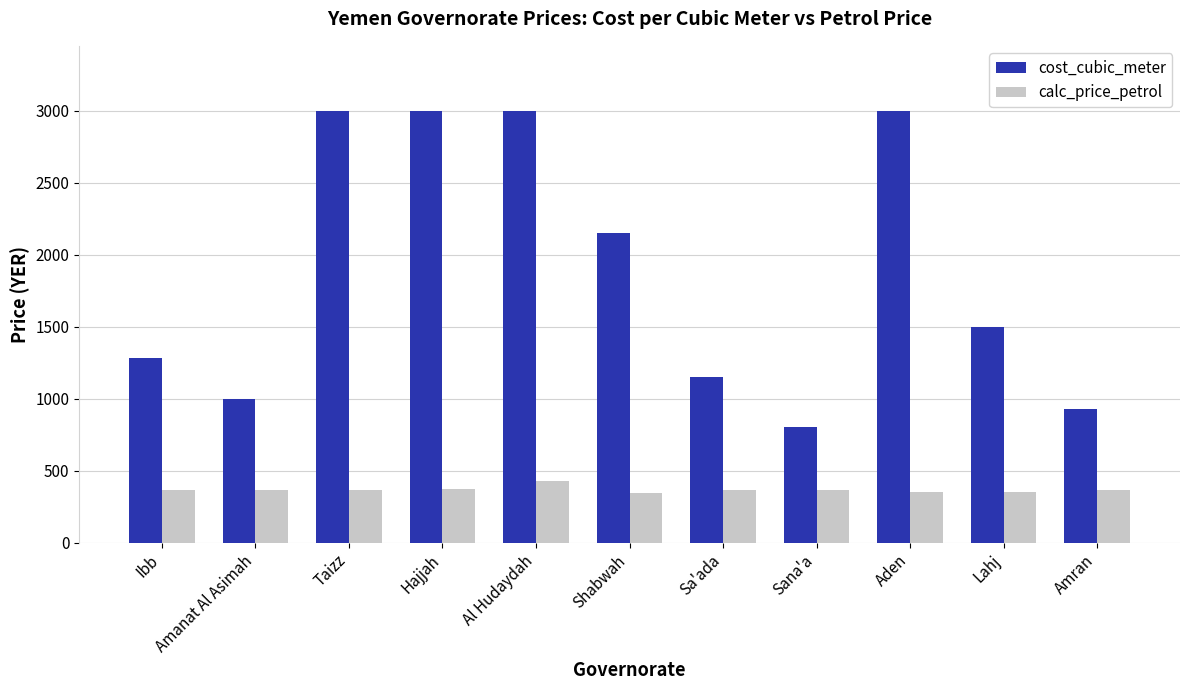

Which series has the largest range (max minus min)?

cost_cubic_meter